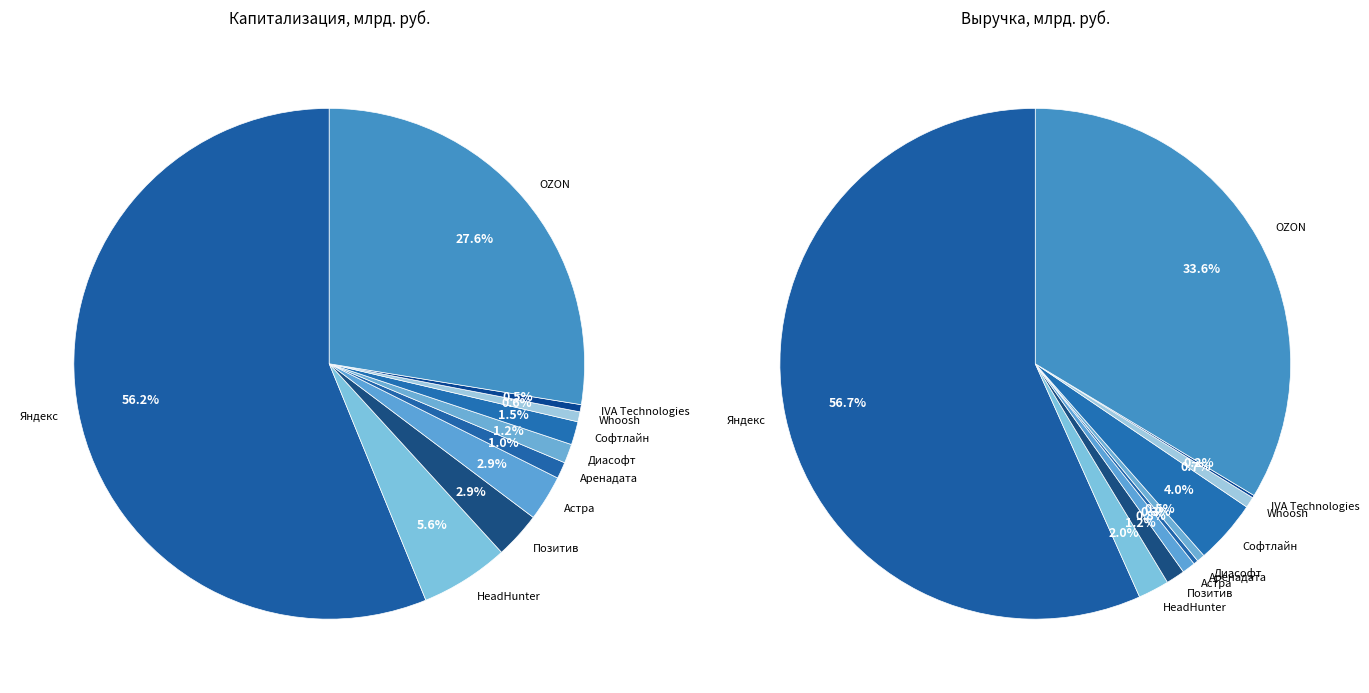

Count the number of slices in the pie.

10